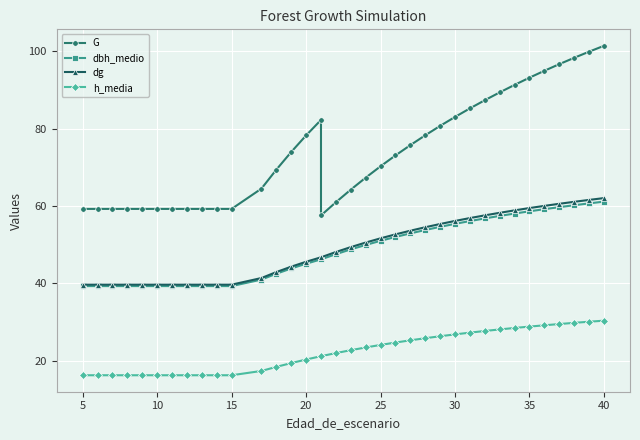

What is the value of the dbh_medio point at the 32nd from the left?

59.2